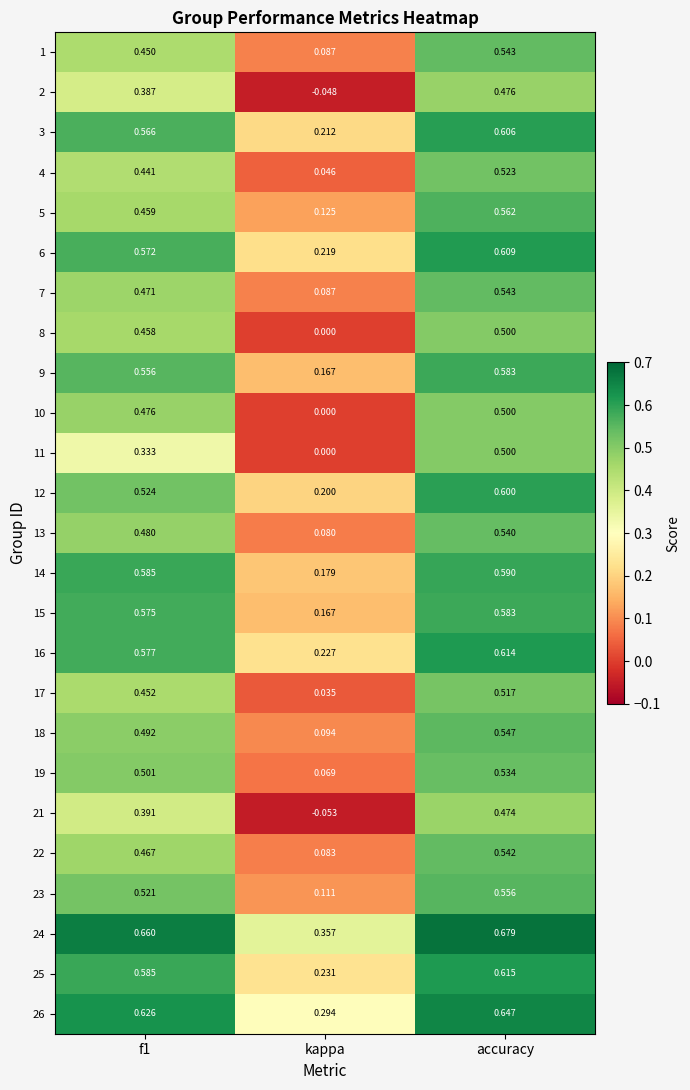

At which label does 12 reach its minimum?

kappa